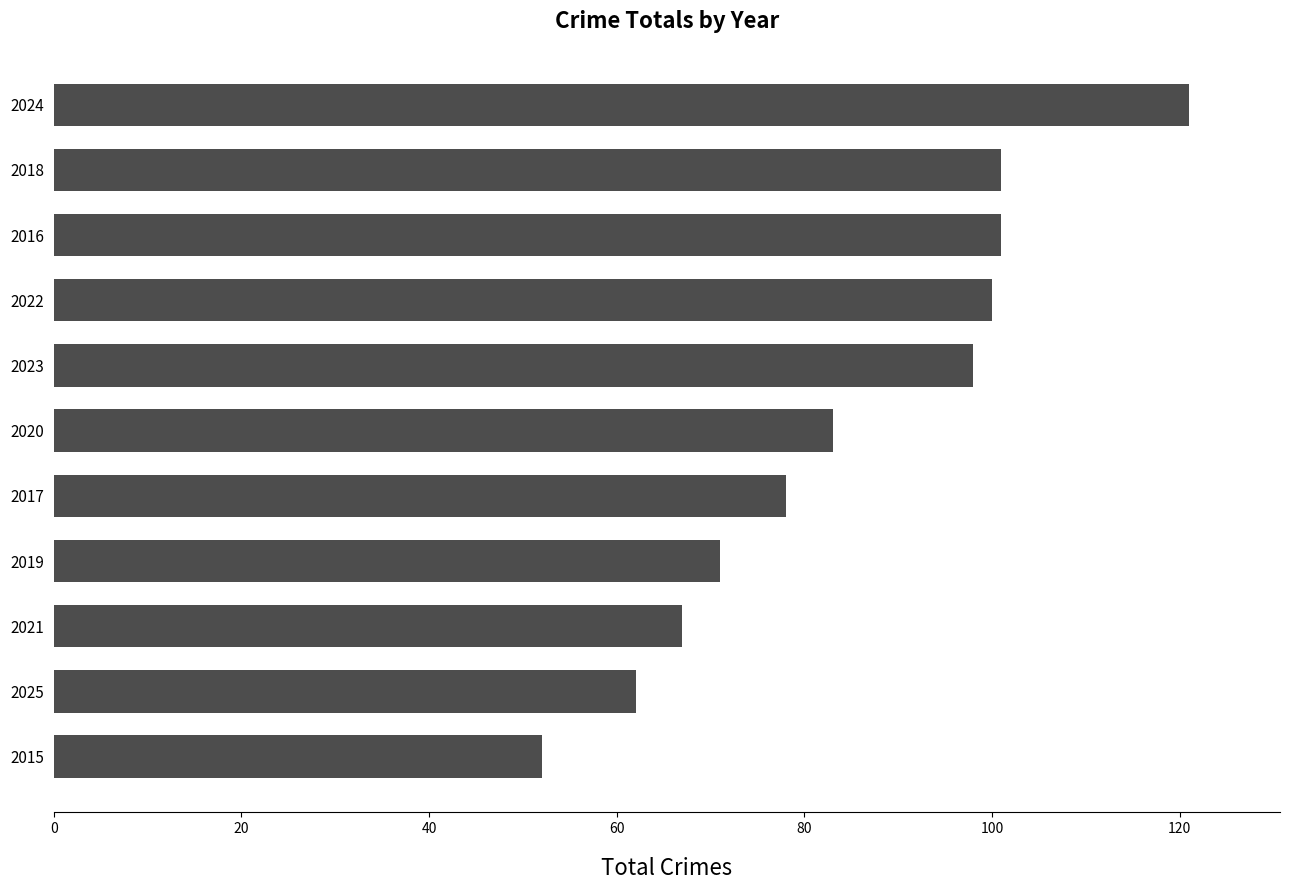

What is the smallest value displayed?

52